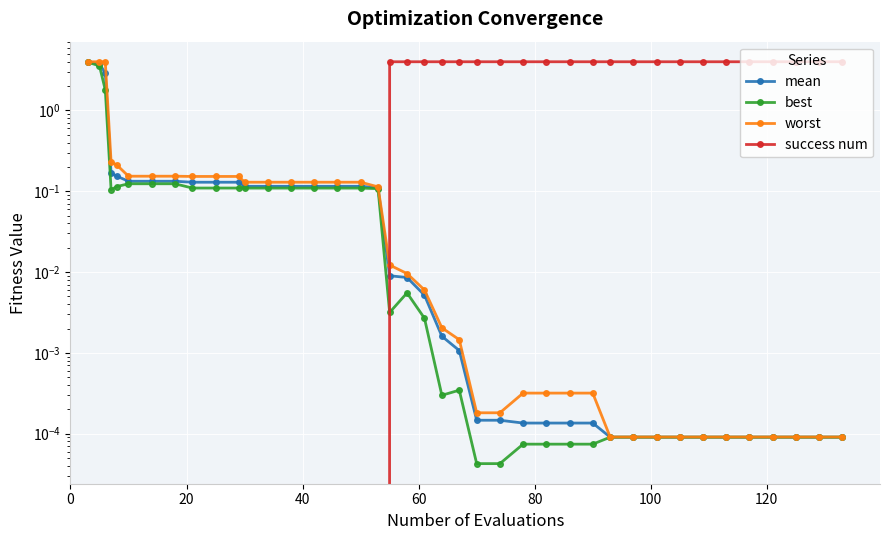

What is the difference between the second highest and second lowest values in the worst series?

4.0